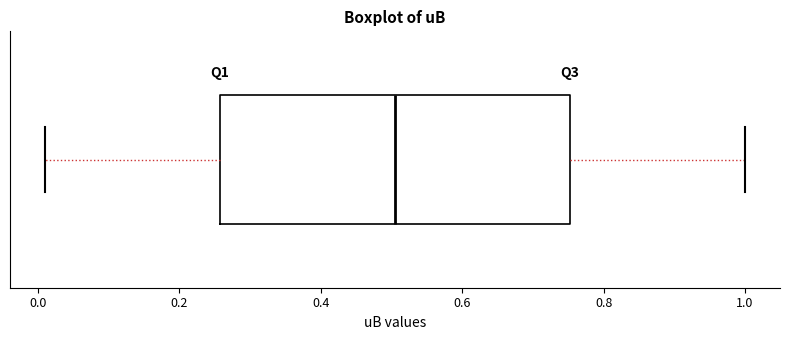

Read this box plot against the x-axis: the position of the median line, the range covered by the box, and the ends of both whiskers. The values are not printed on the chart, so give them approximately, as read against the axis.

median 0.50, box 0.26 to 0.76, whiskers 0.02 to 1.00